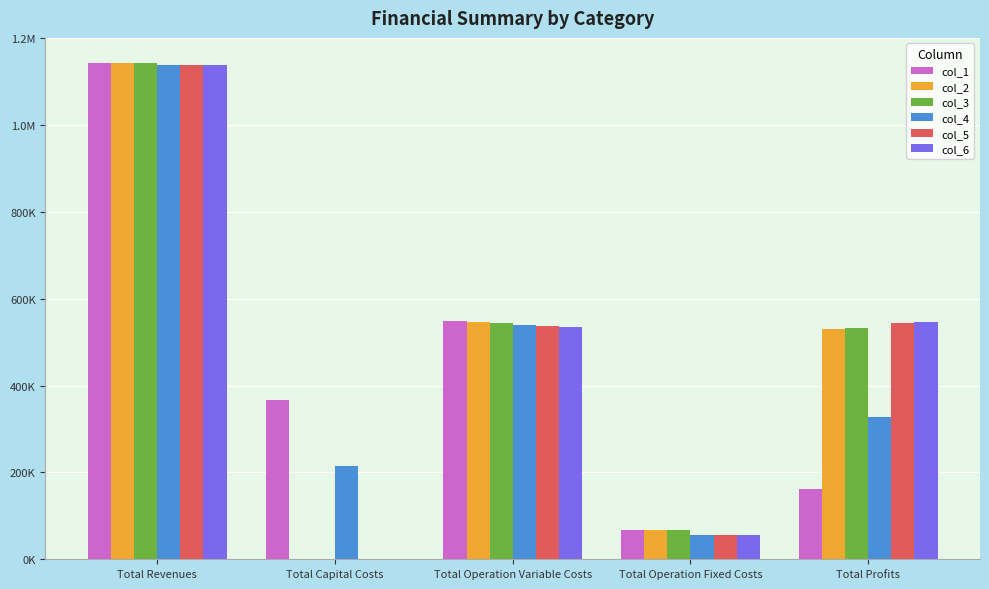

What is the value of the col_2 bar at the 3rd from the left?

546554.4